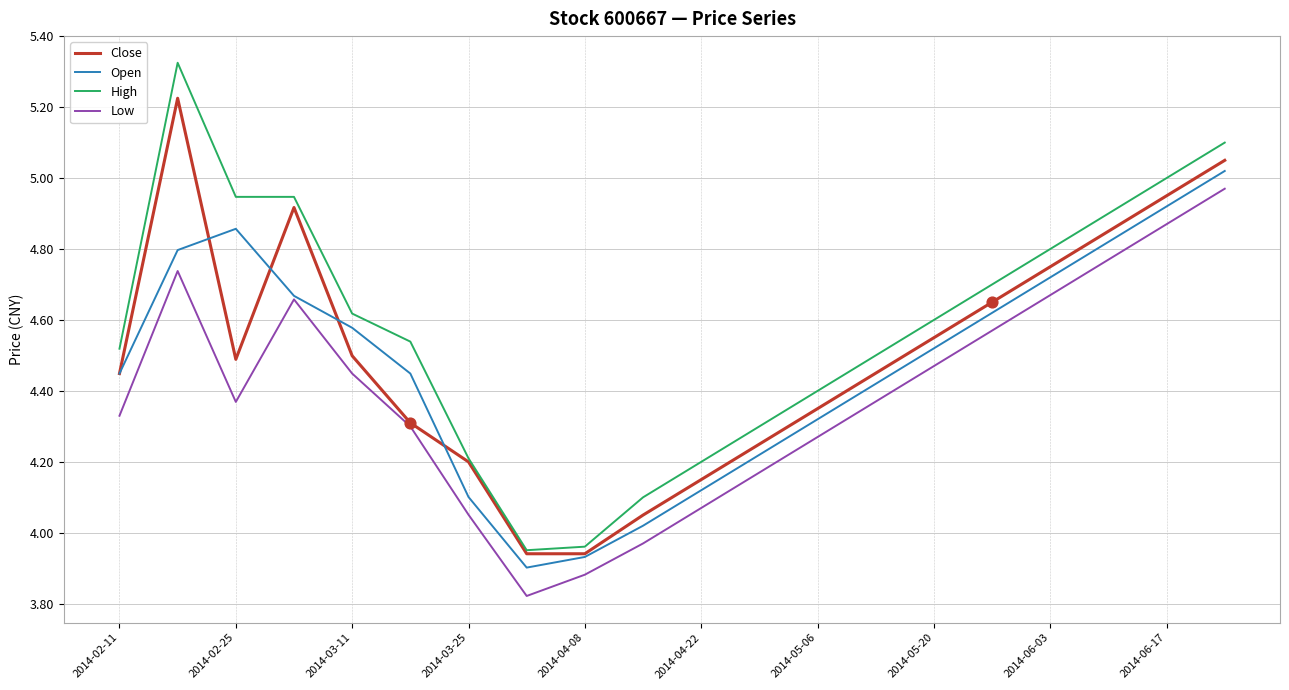

Which series has the largest range (max minus min)?

High